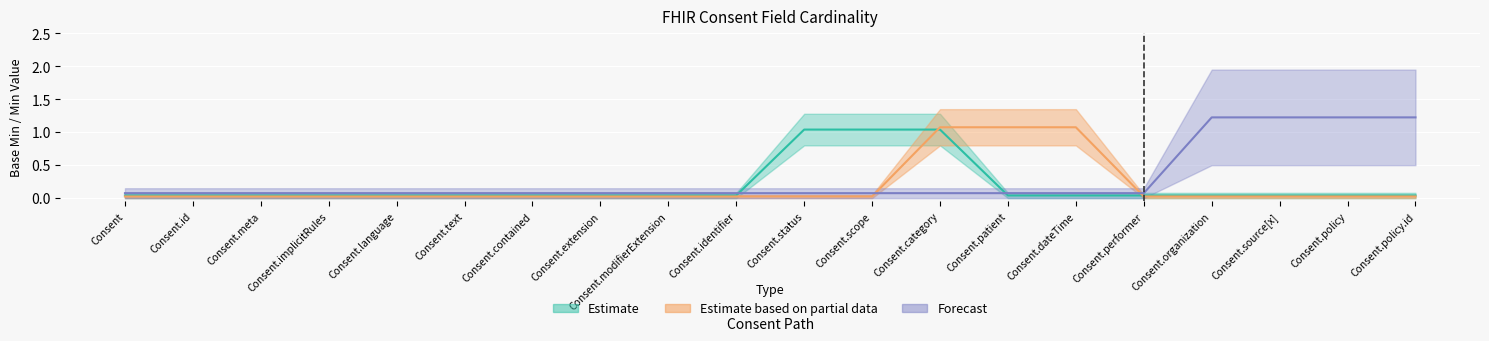

What is the difference between the maximum and minimum values in the Min (Base Min) series?

1